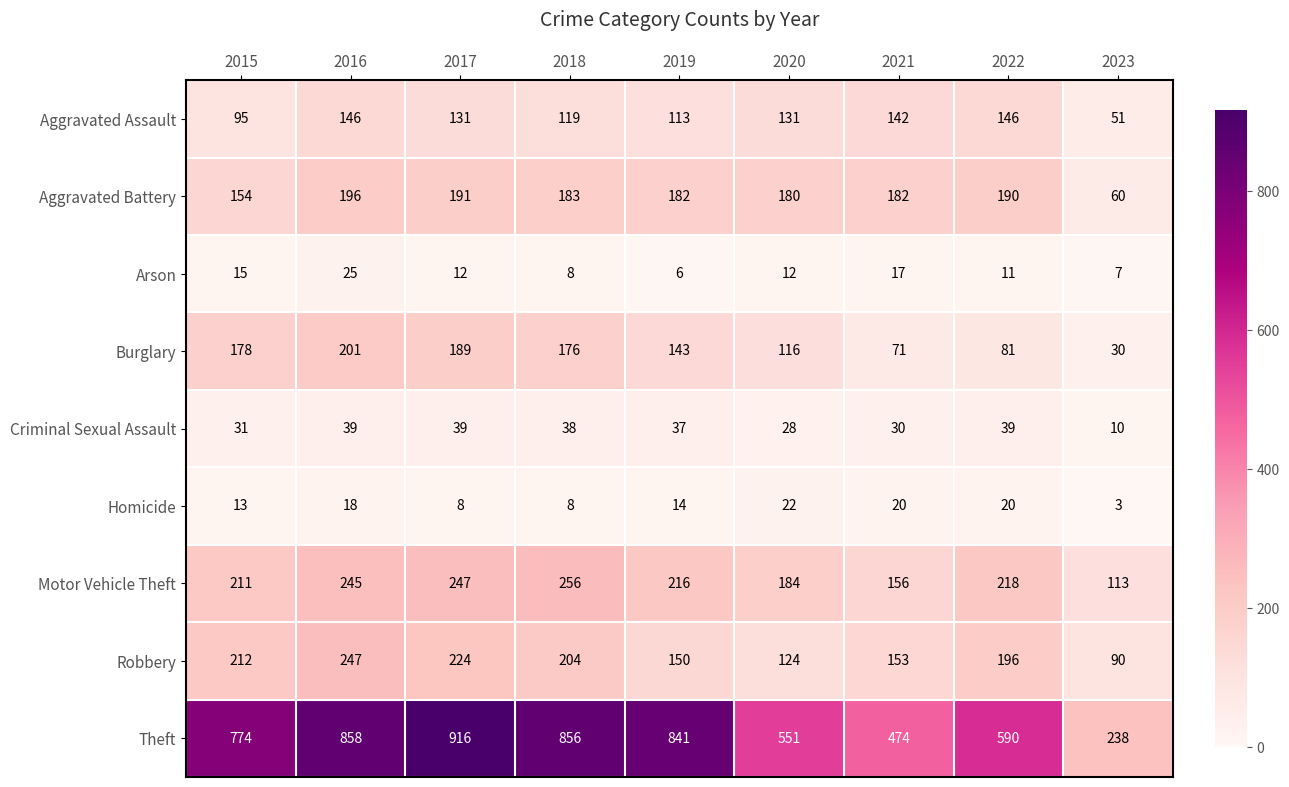

The value of Homicide at 2018 is 8. True or false?

True